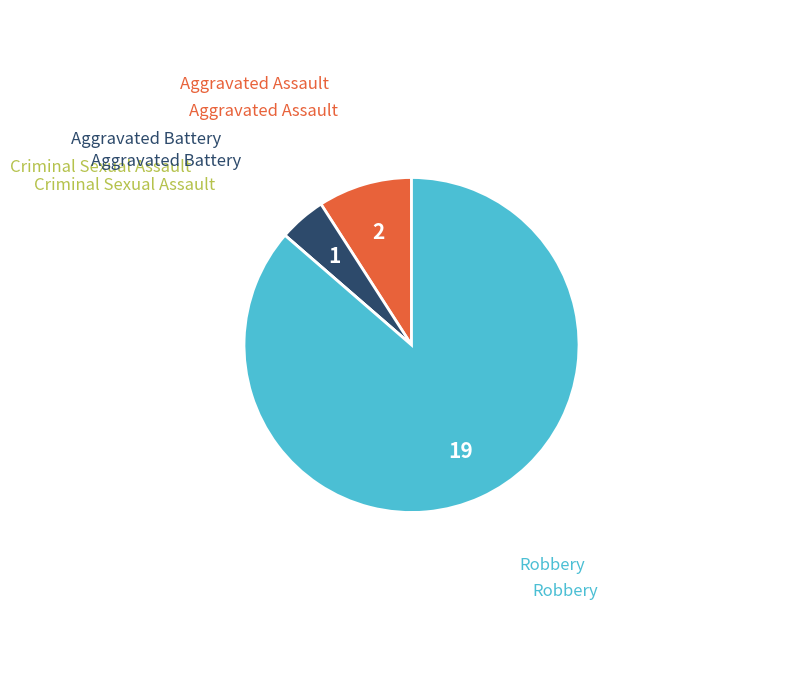

Is there any slice that represents more than half of the pie?

Yes